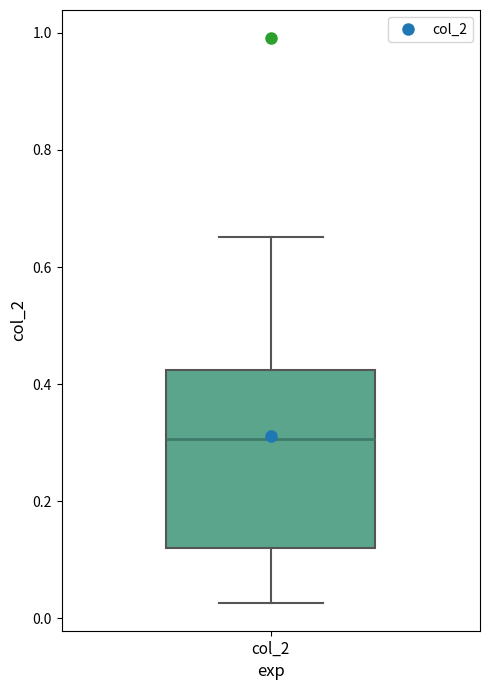

Transcribe this box plot: give where the median line is, the range the box spans, and where the two whiskers end, as read against the y-axis. The values are not printed on the chart, so give them approximately, as read against the axis.

median 0.30, box 0.12 to 0.42, whiskers 0.02 to 0.66